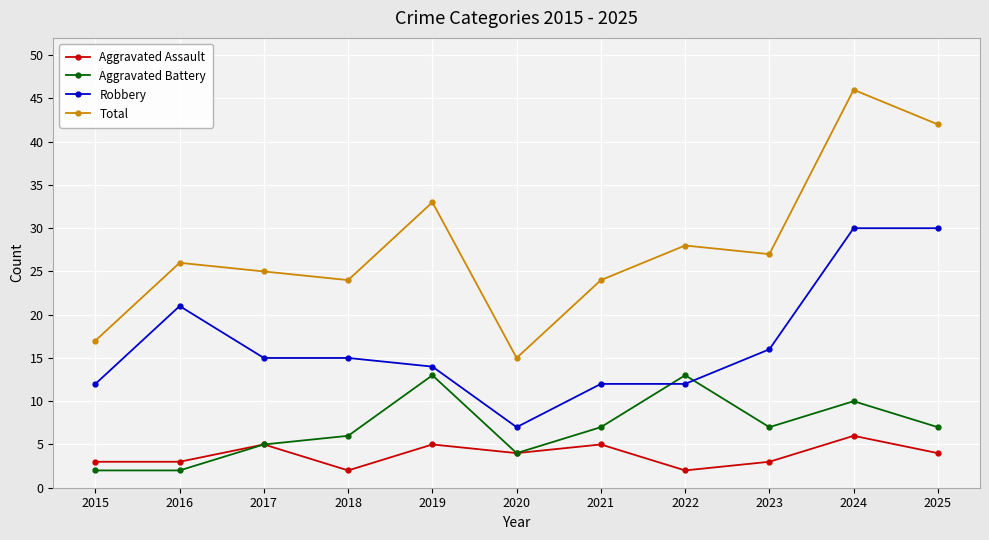

True or false: Robbery and Total intersect in this chart.

False